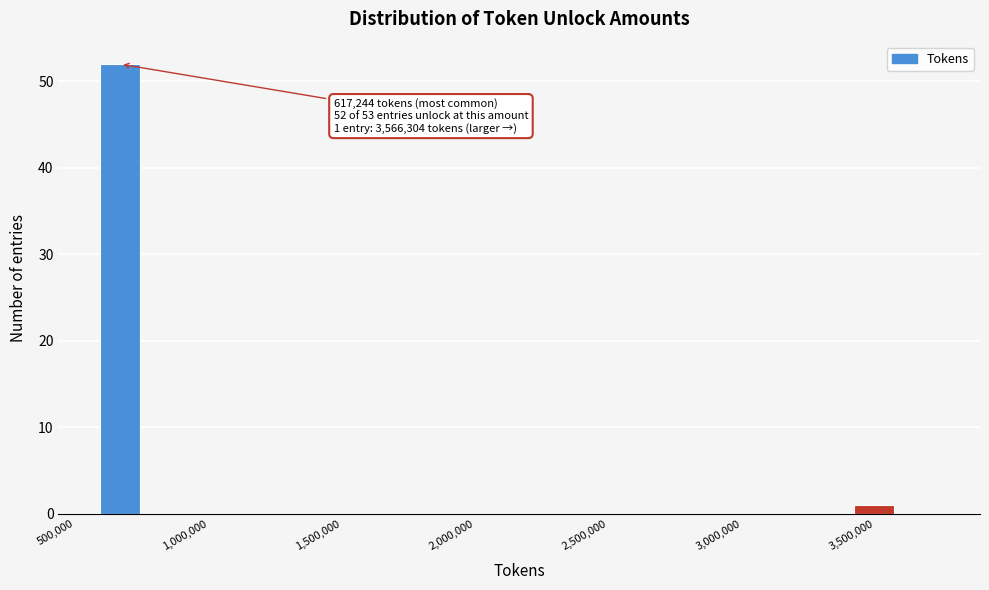

Around what value on the x-axis is the tallest bar? Give the approximate position of its centre, as read against the axis.

650000